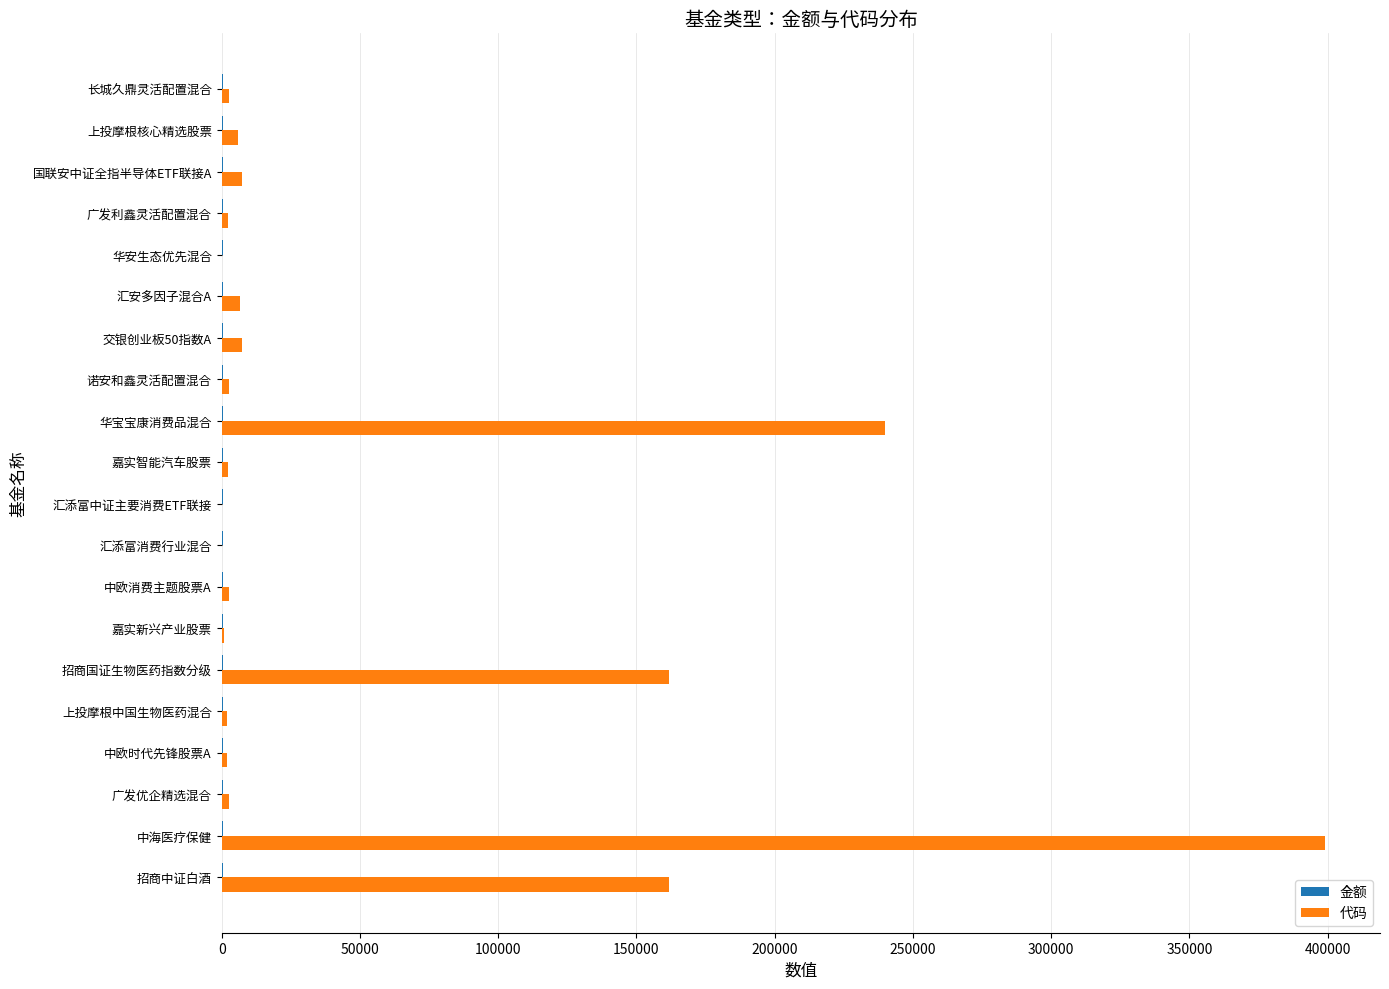

At which category is the sum across all series the highest?

中海医疗保健